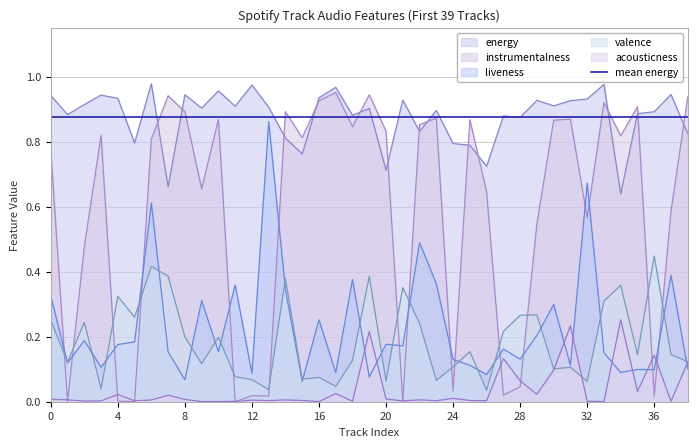

What is the lowest value of the energy series?

0.6